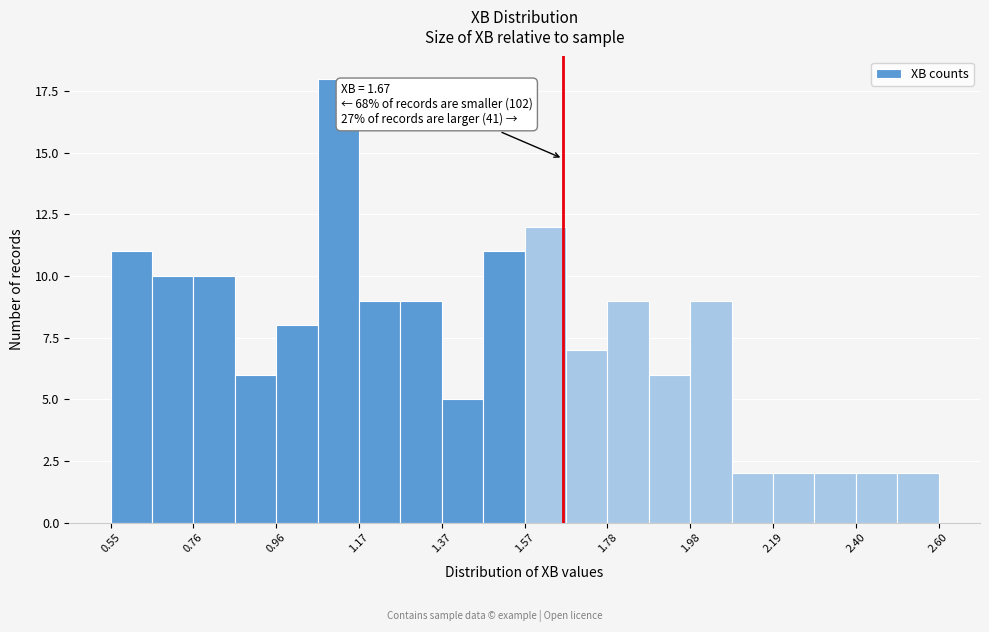

Read against the x-axis, roughly where is the centre of the tallest bar?

1.10